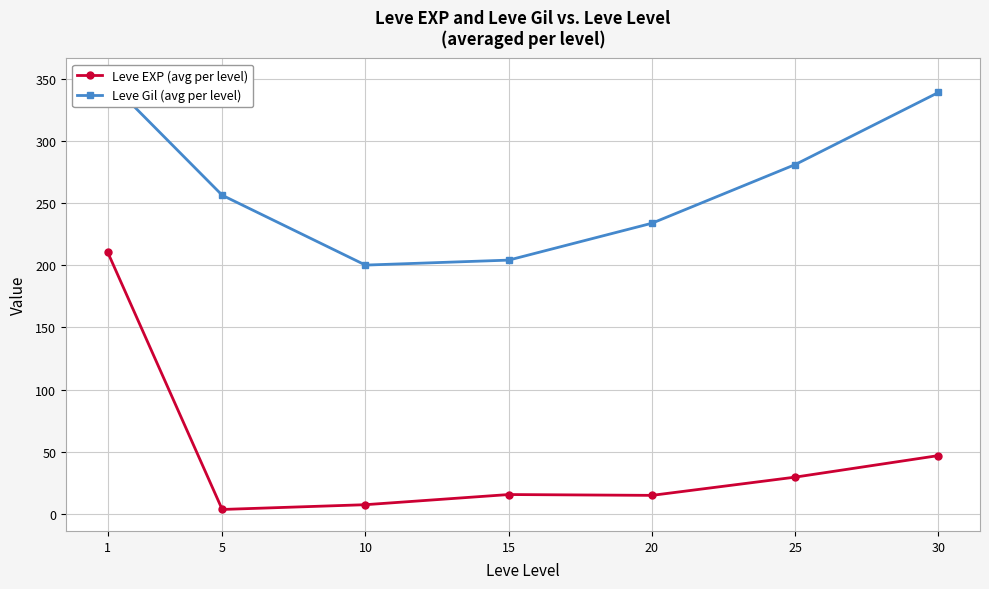

What is the value of the Leve Gil (avg per level) point at the 2nd from the left?

256.3